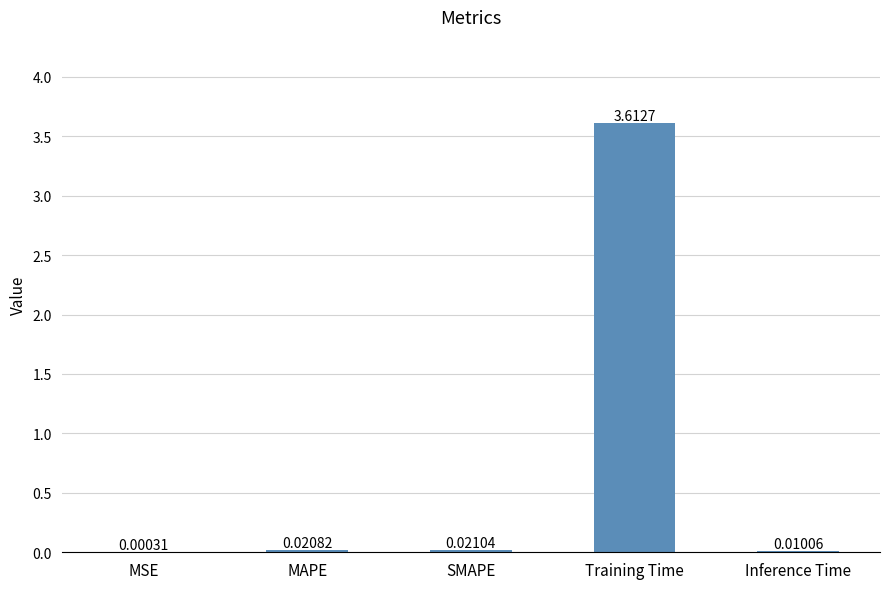

What is the maximum value shown in the chart?

3.6